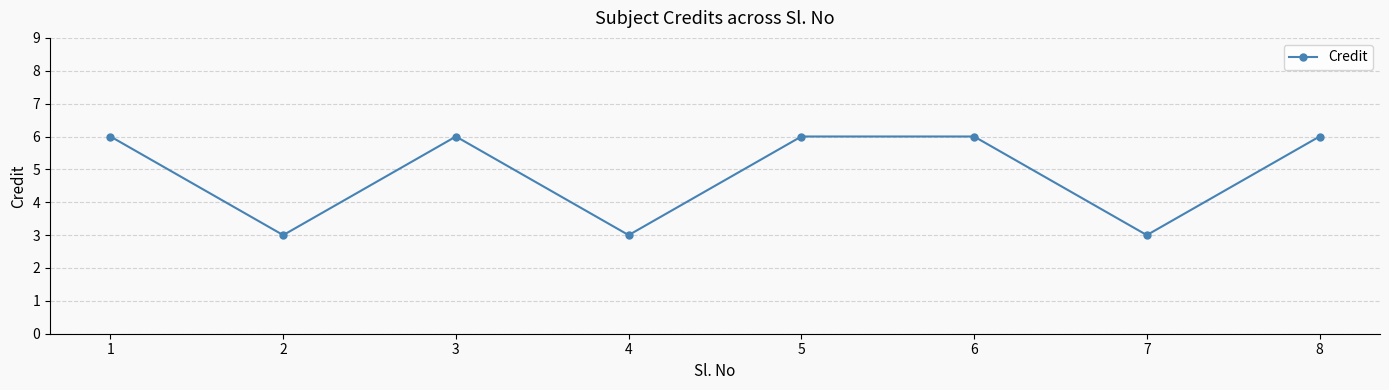

At which category does the data reach its first local peak?

3